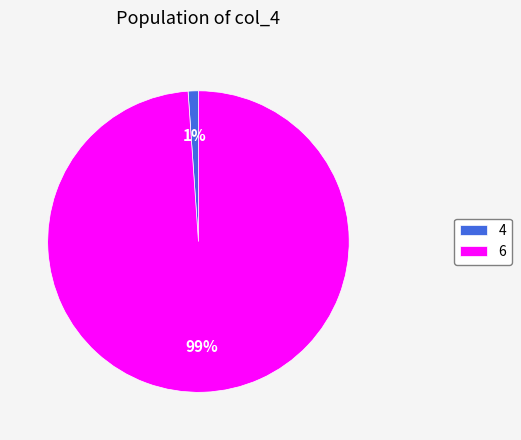

Rank the categories by value from highest to lowest.

6, 4